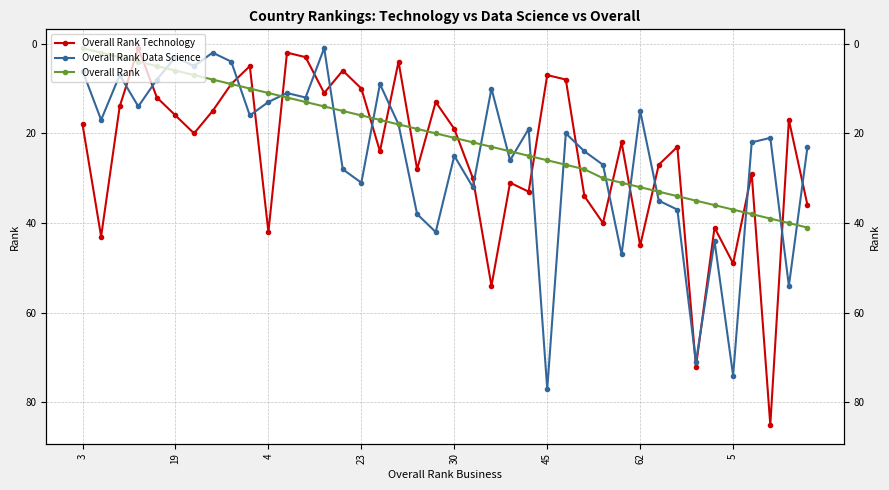

Which series has the largest range (max minus min)?

Overall Rank Technology